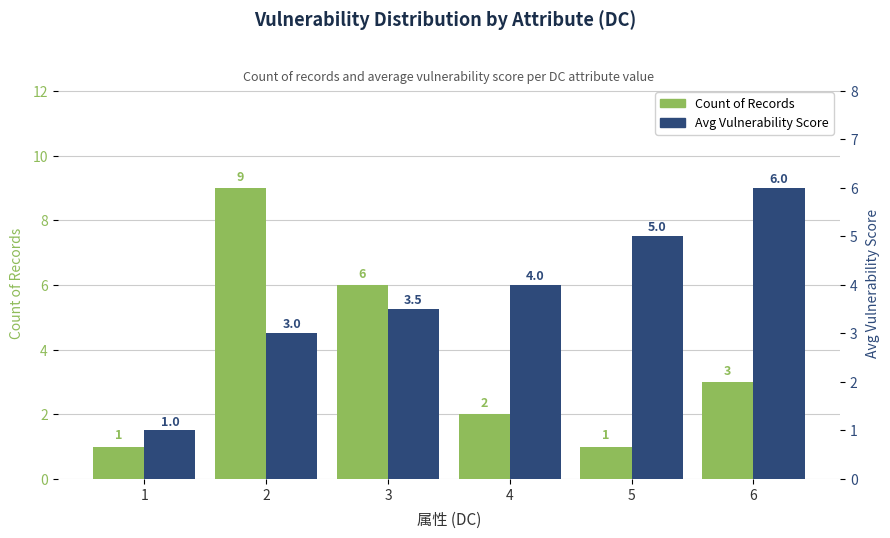

Is it true that Count of Records equals 1.0 at 1?

True